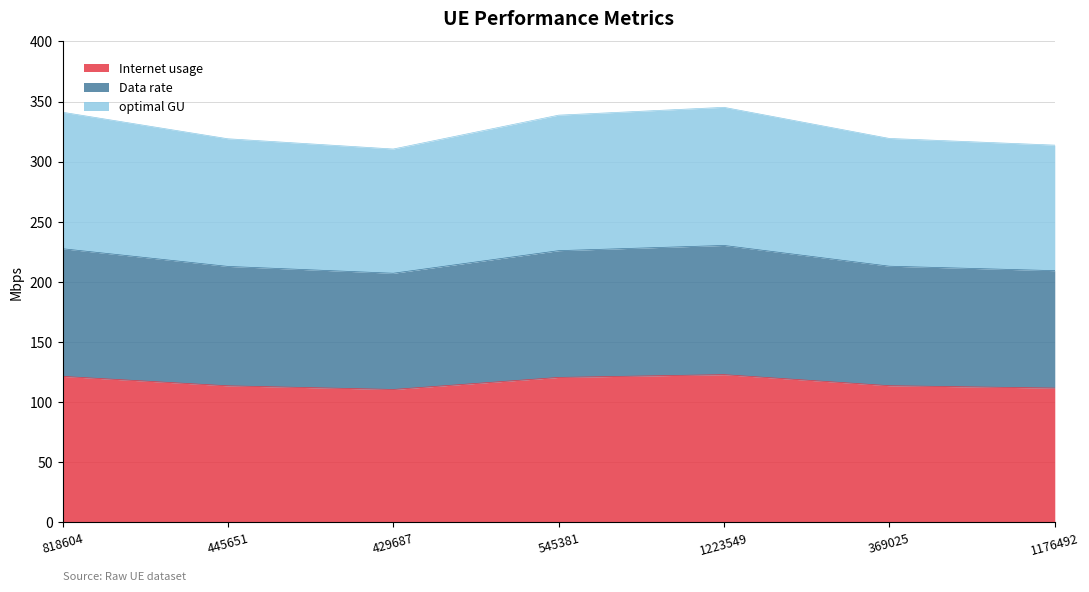

What is the minimum value for Internet usage?

110.5